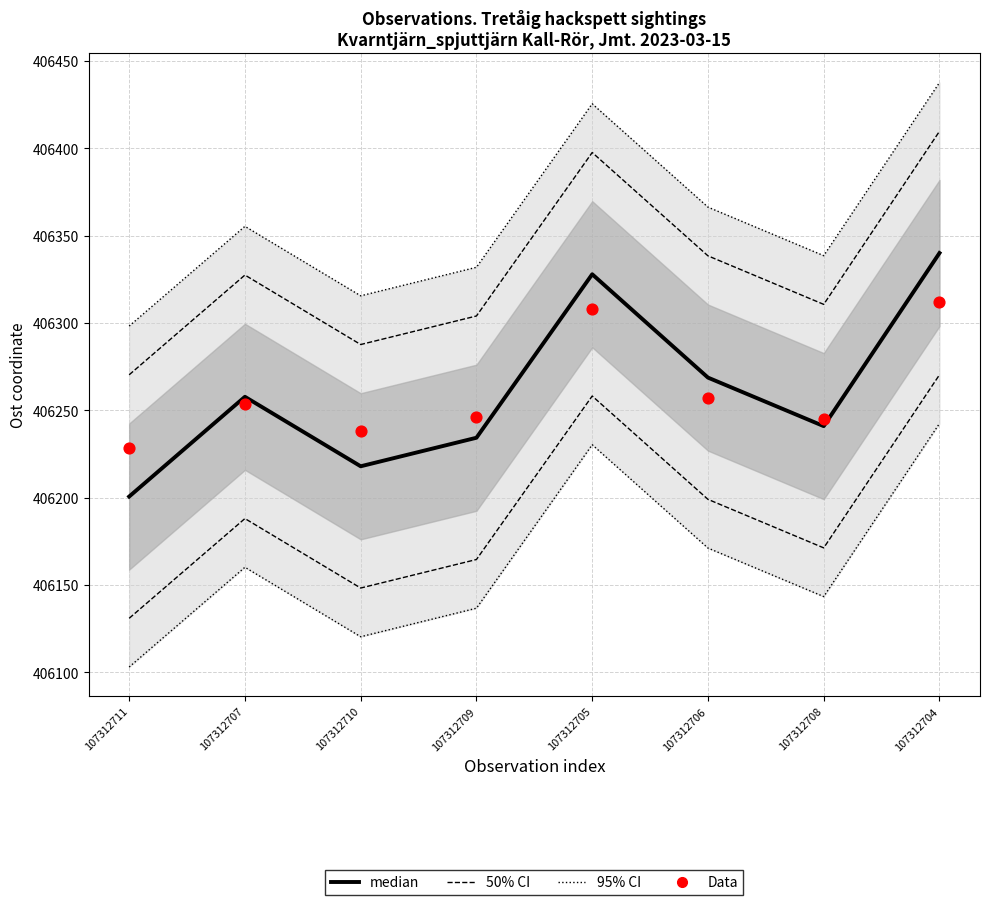

What are all the series names shown in the legend?

95% CI, 50% CI, median, Data